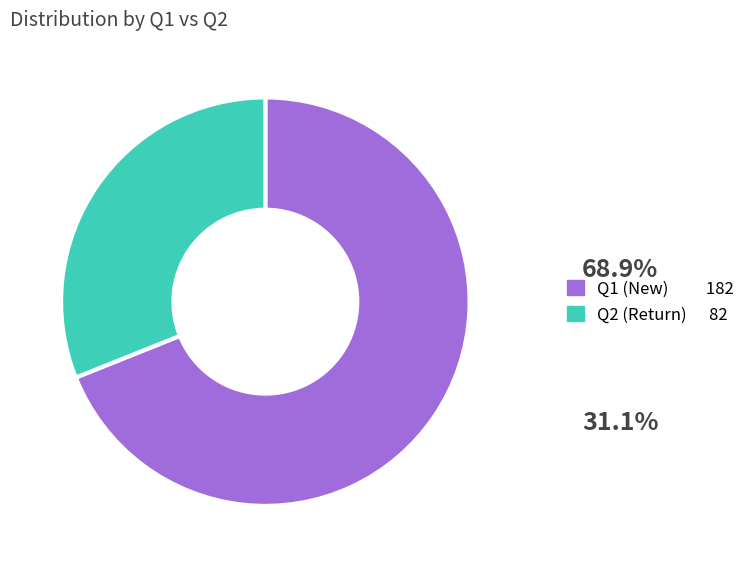

Does any single category account for the majority?

Yes